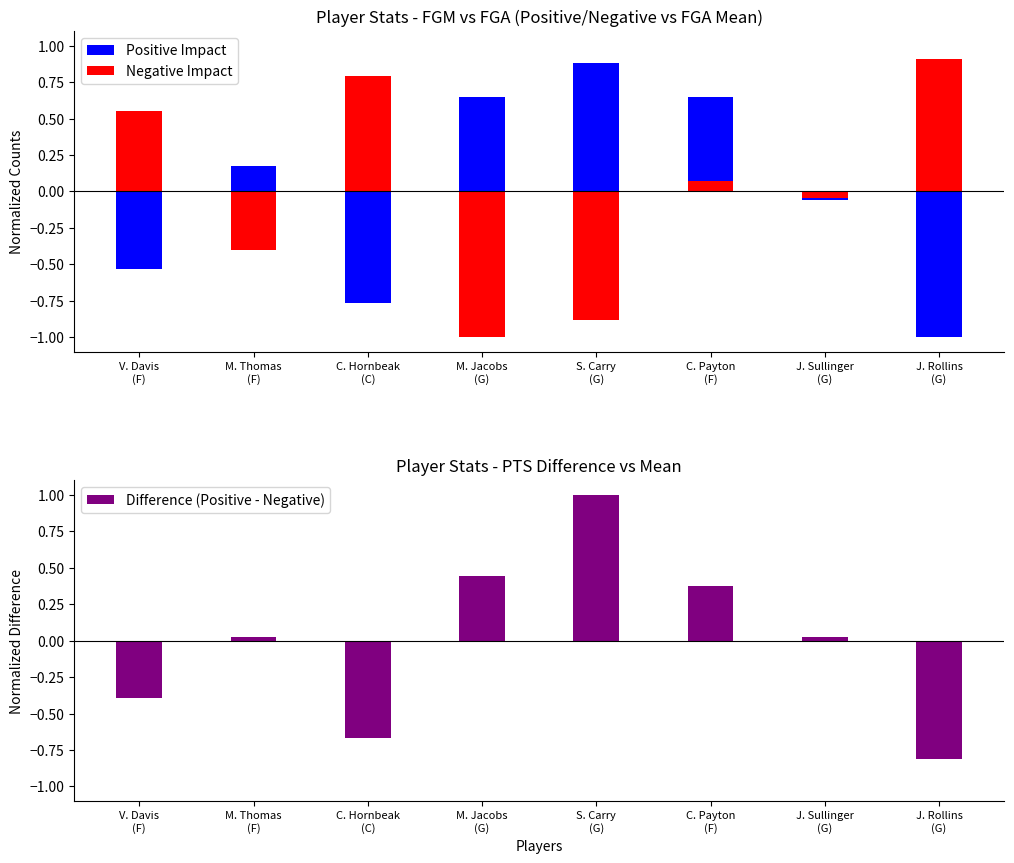

At how many categories does at least one series exceed 0?

8